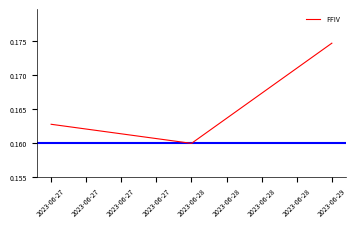

List the labels in order of value, largest first.

2023-06-29, 2023-06-27, 2023-06-28